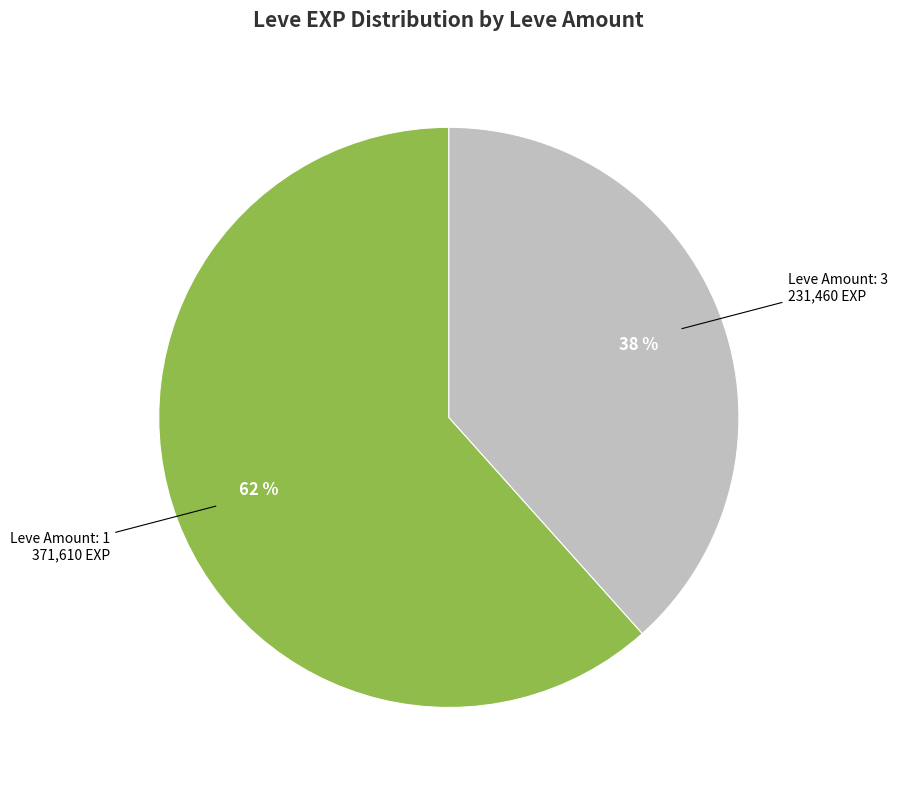

Is there any slice that represents more than half of the pie?

Yes